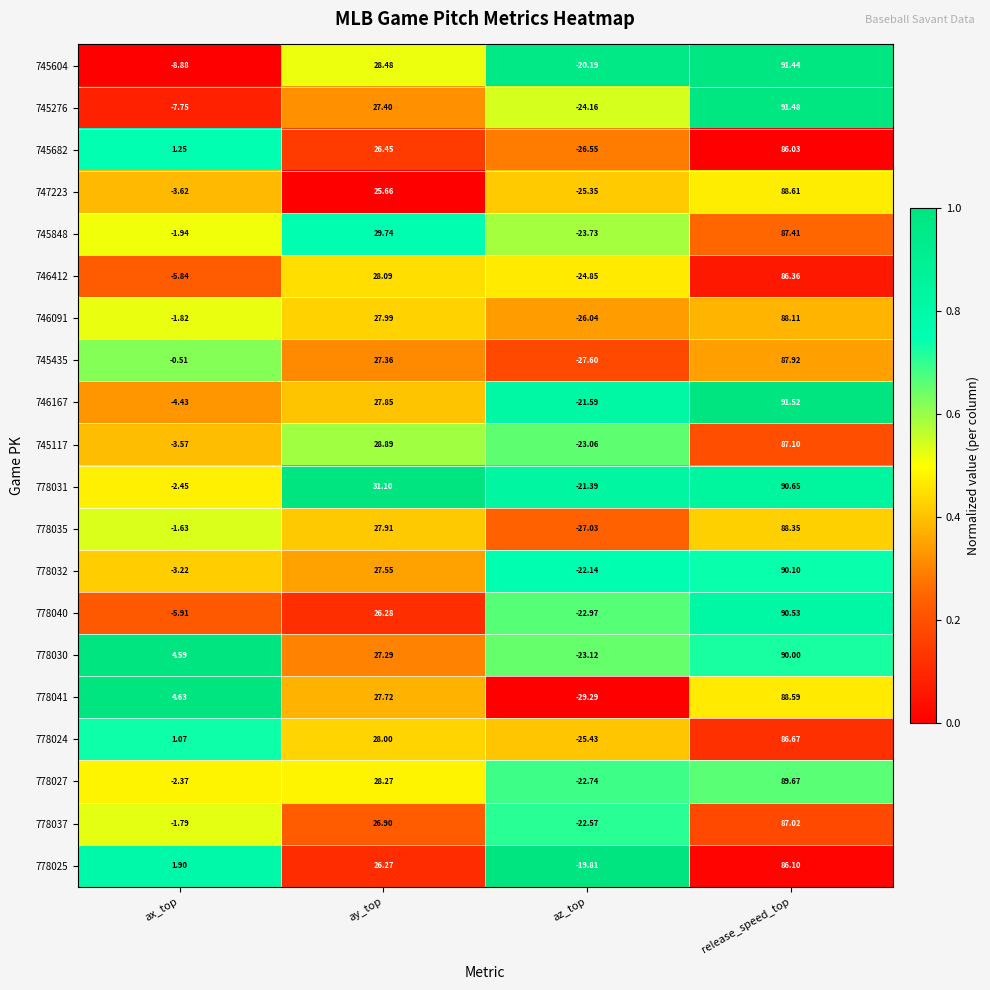

Rank the series at release_speed_top from lowest to highest value.

745682, 778025, 746412, 778024, 778037, 745117, 745848, 745435, 746091, 778035, 778041, 747223, 778027, 778030, 778032, 778040, 778031, 745604, 745276, 746167